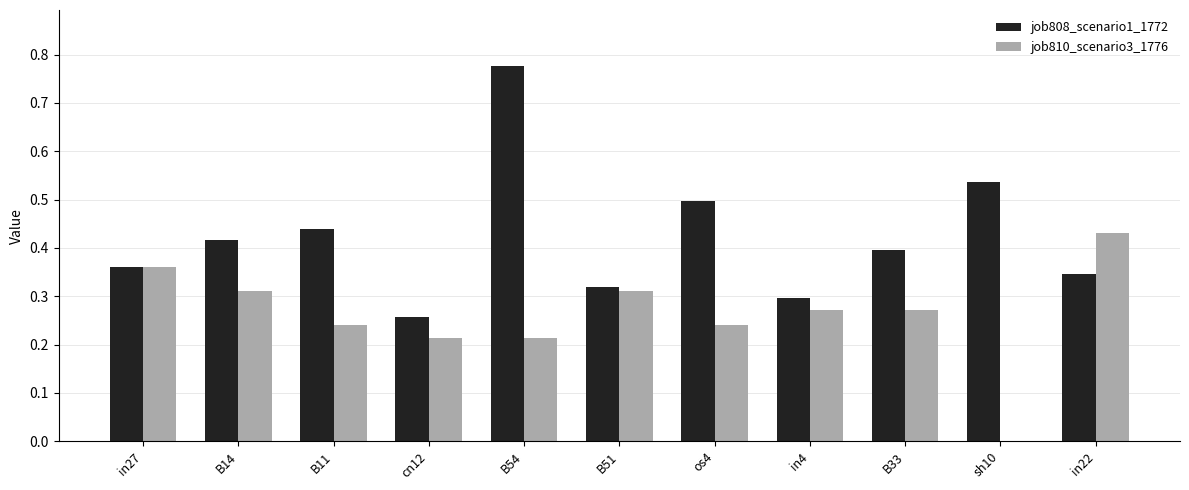

What is the sum of the job810_scenario3_1776 values at os4 and in22?

0.7